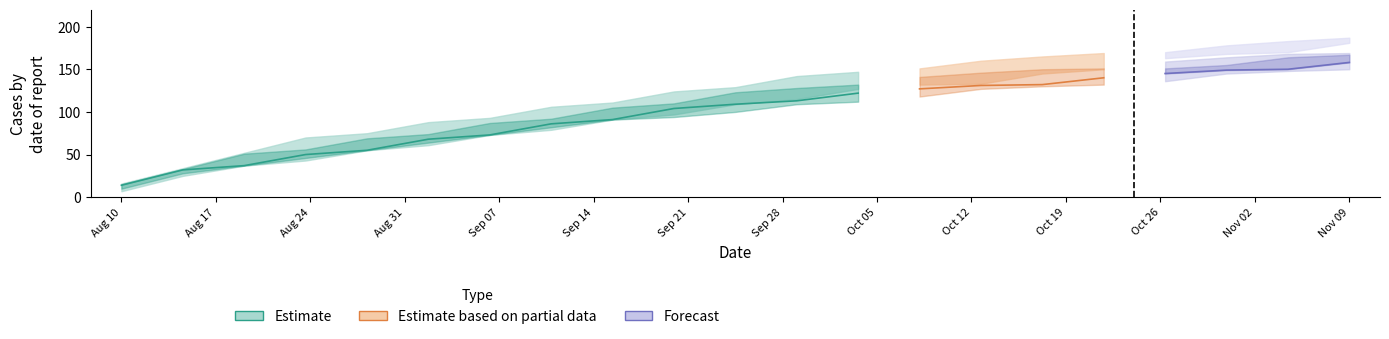

What is the total value across all series at 10?

683